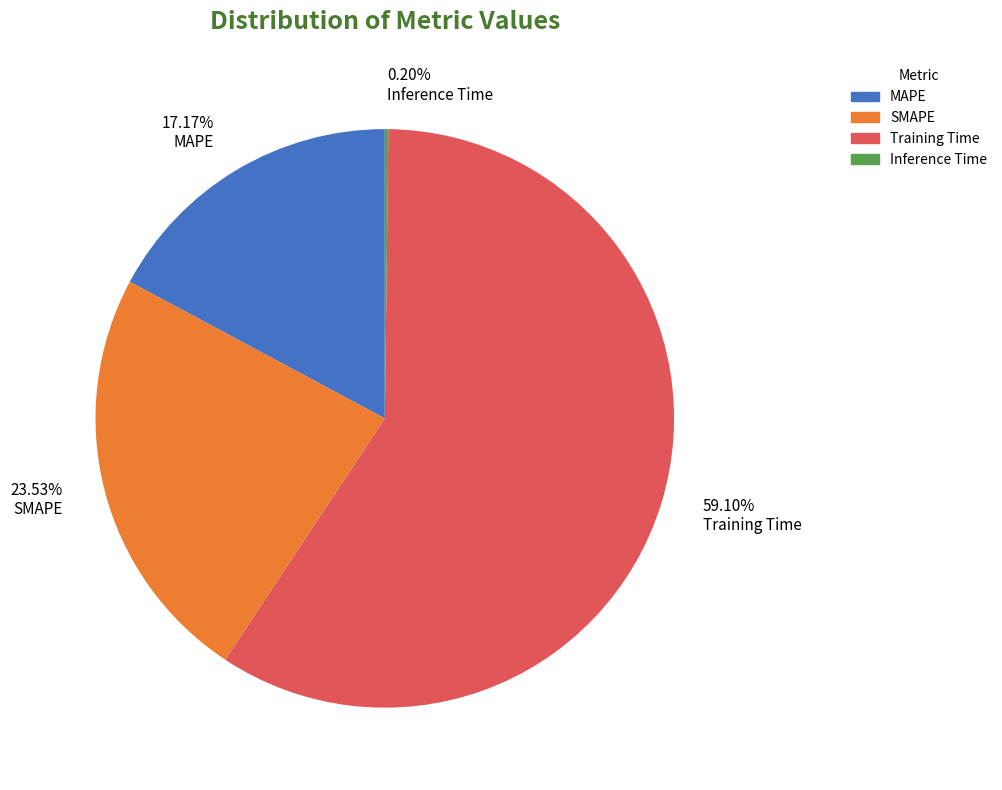

Combined, do 23.53% SMAPE and 17.17% MAPE account for over 50%?

No